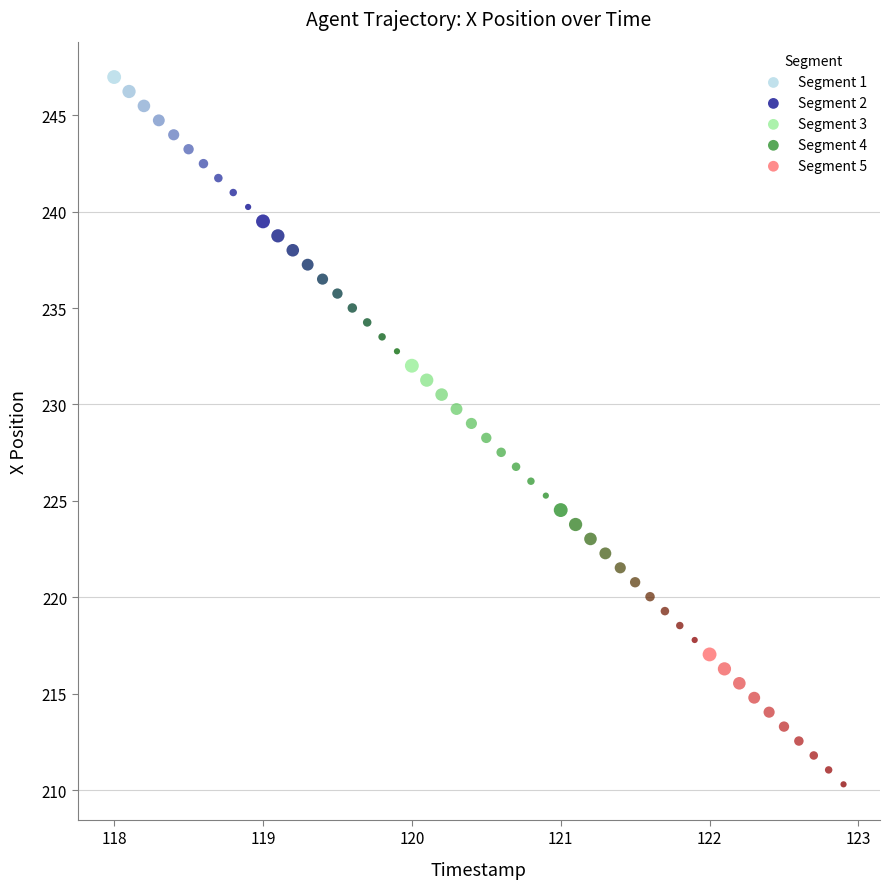

Which series contains the lowest Y value?

Segment 5